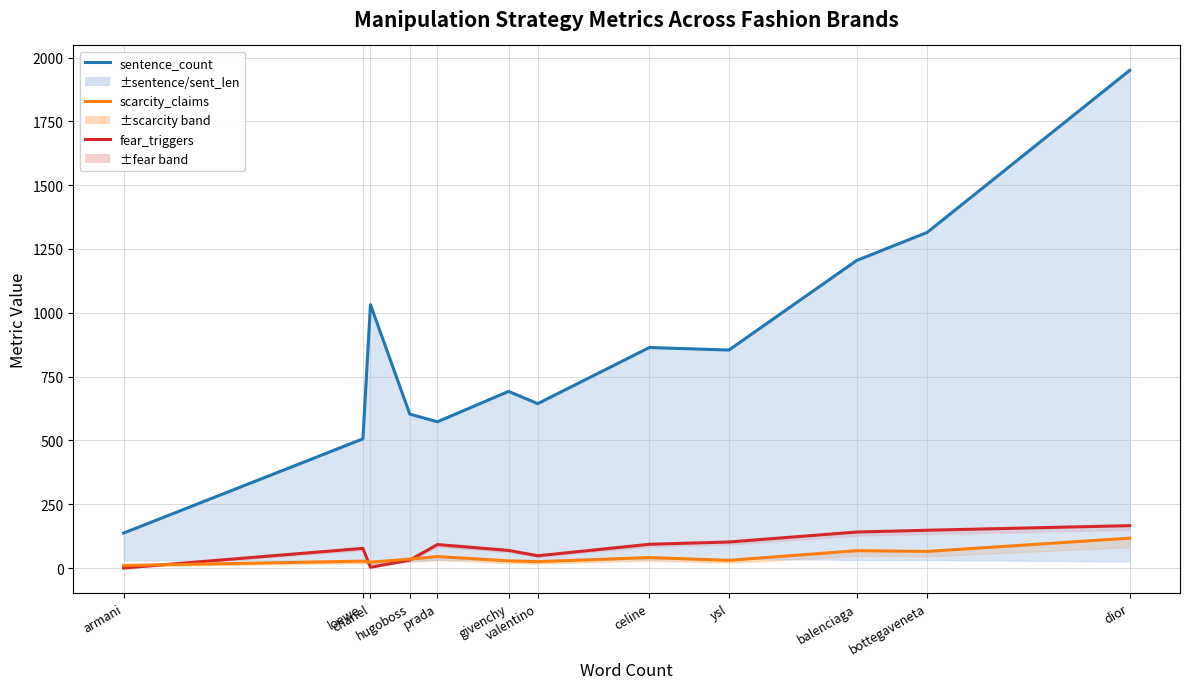

Rank the categories by scarcity_claims value from highest to lowest.

dior, balenciaga, bottegaveneta, prada, celine, hugoboss, ysl, givenchy, loewe, valentino, chanel, armani